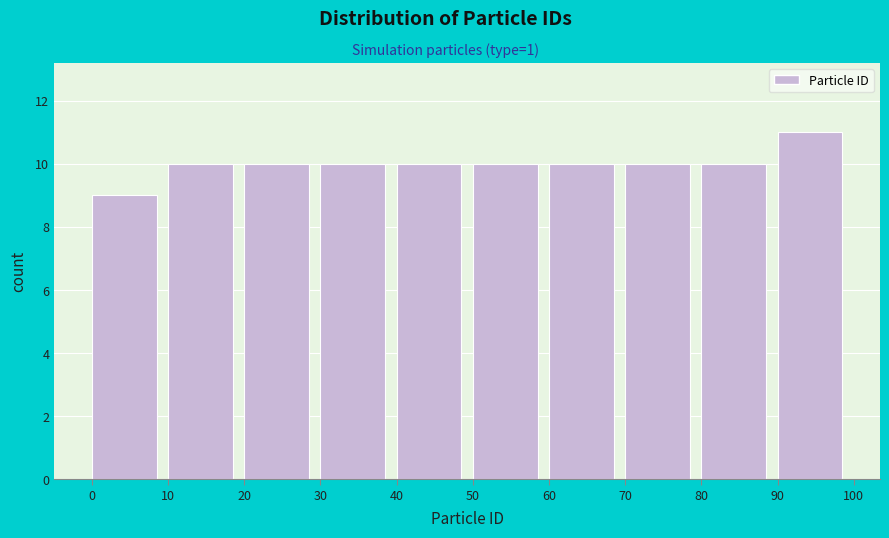

Which range on the x-axis has the tallest bar?

90 to 100